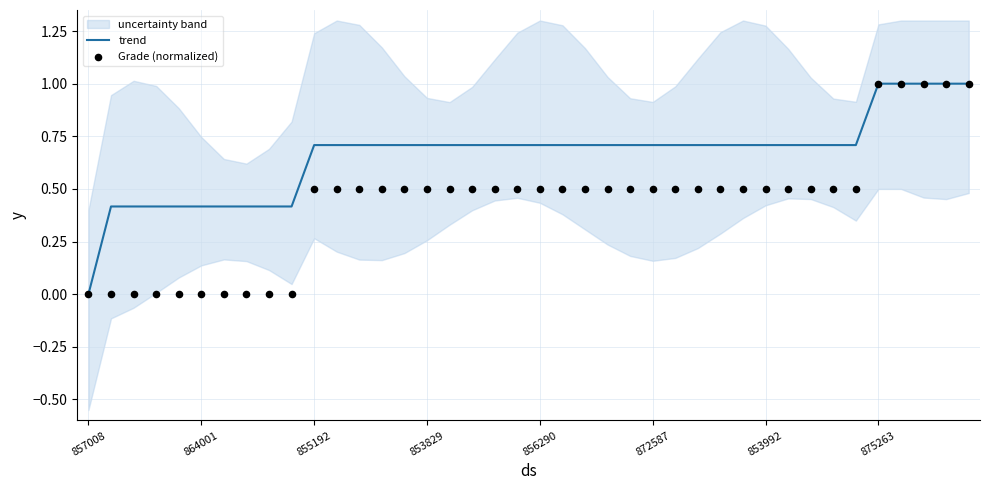

The value of trend at 864001 is 0.4. True or false?

True